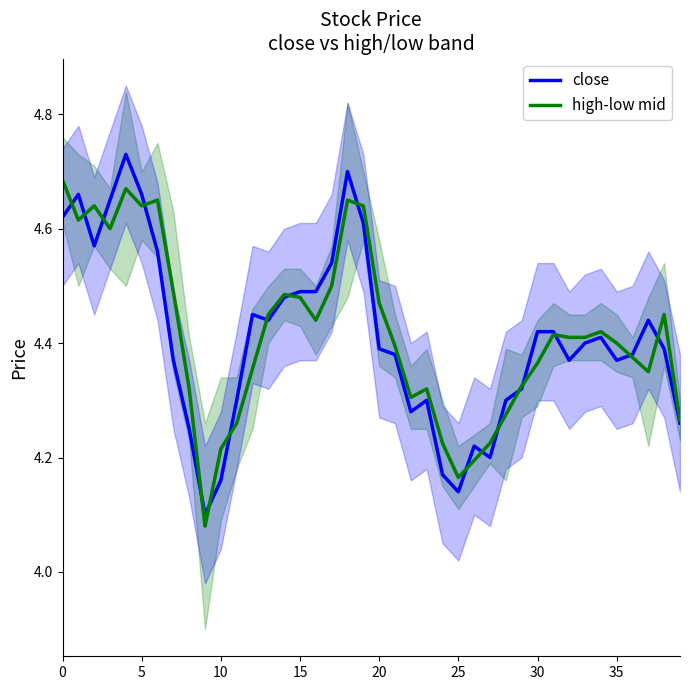

What is the difference between the highest and lowest values at 20?

0.1